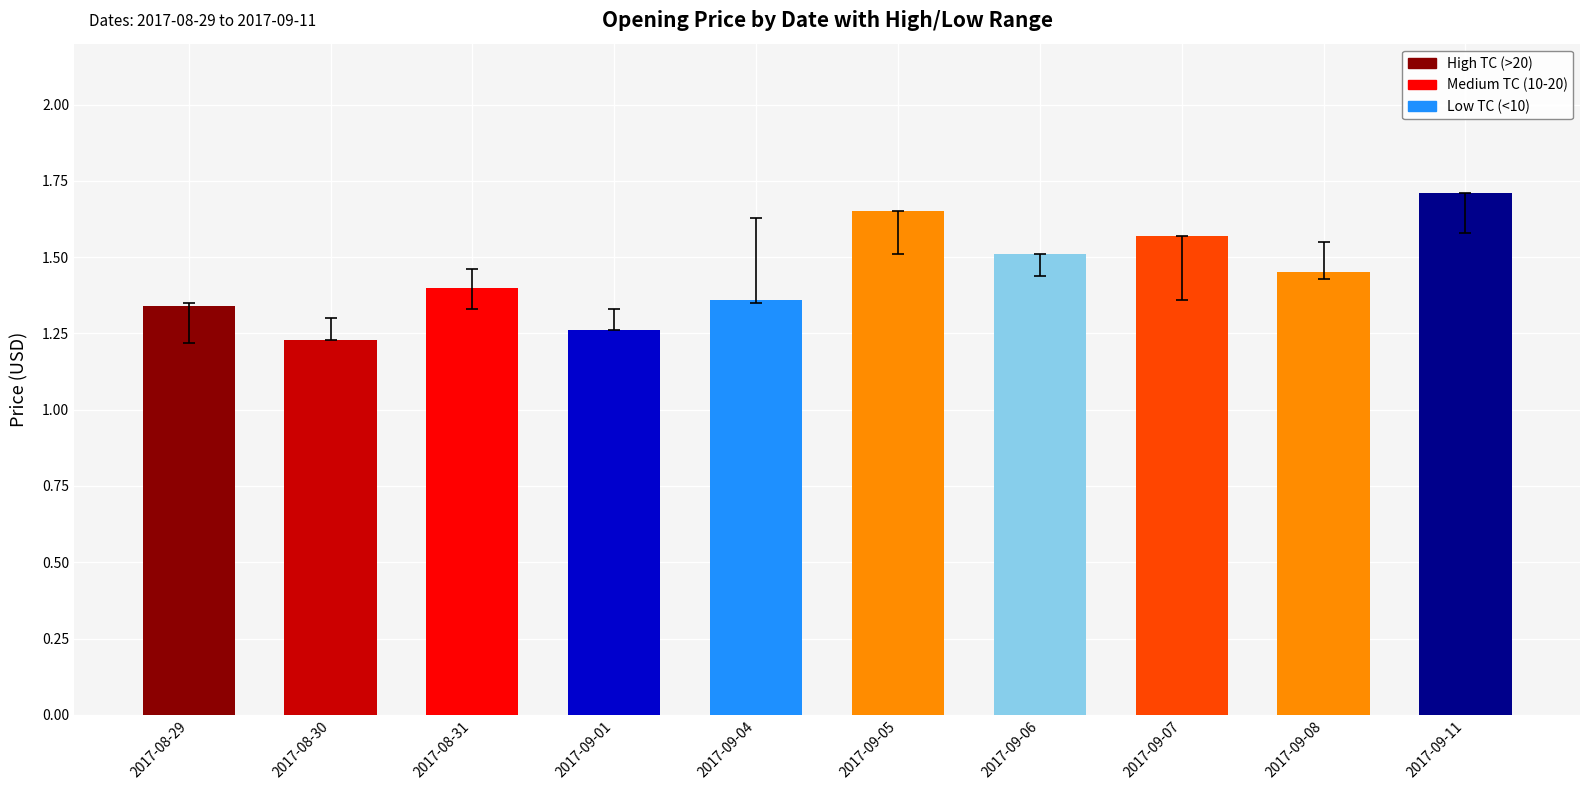

Is it true that the value at 2017-09-06 is 1.5?

True